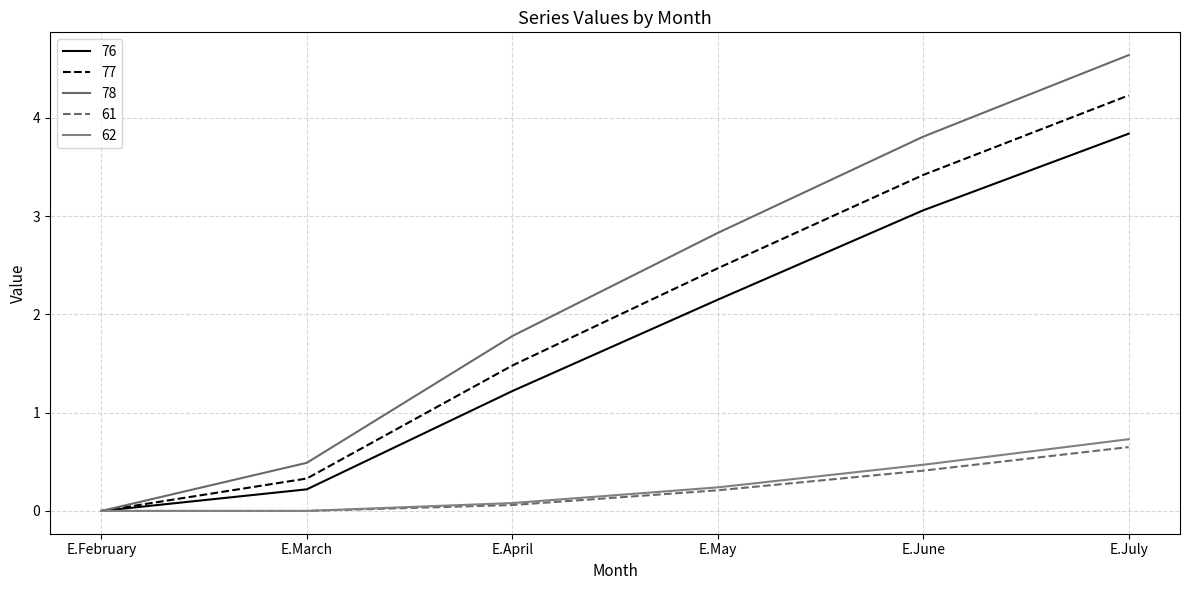

Which series has the widest spread of values?

78